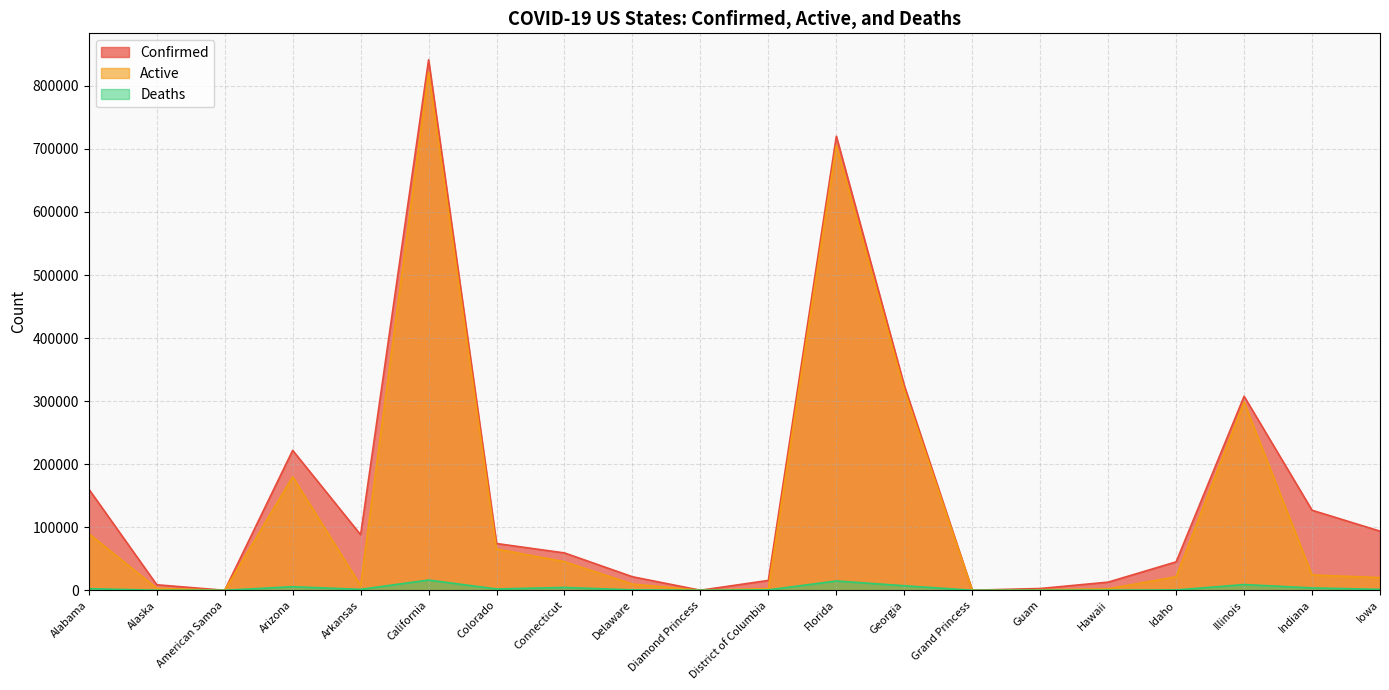

Does the chart have visible grid lines?

Yes